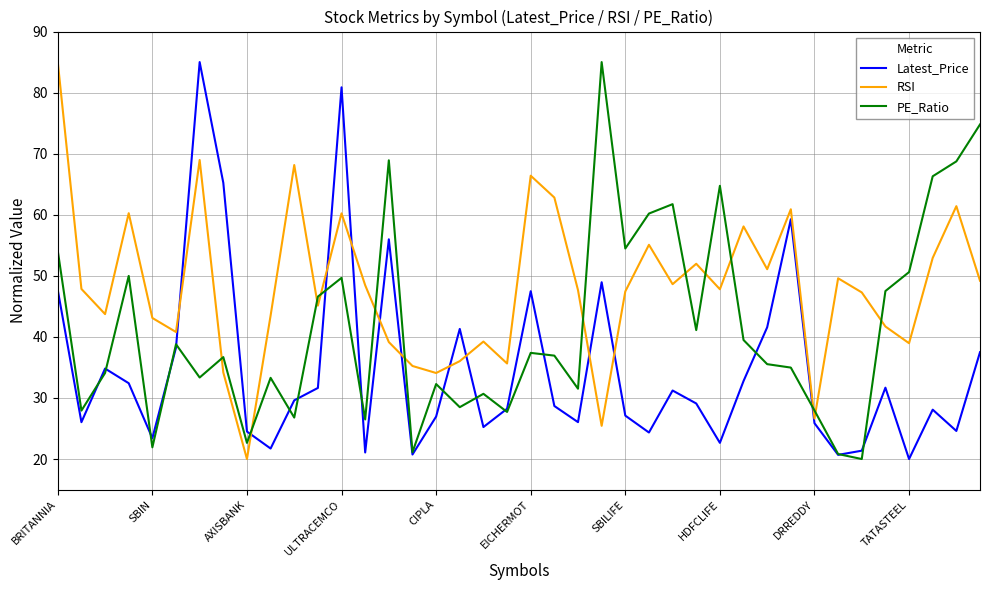

What is the minimum value shown in the chart?

20.0